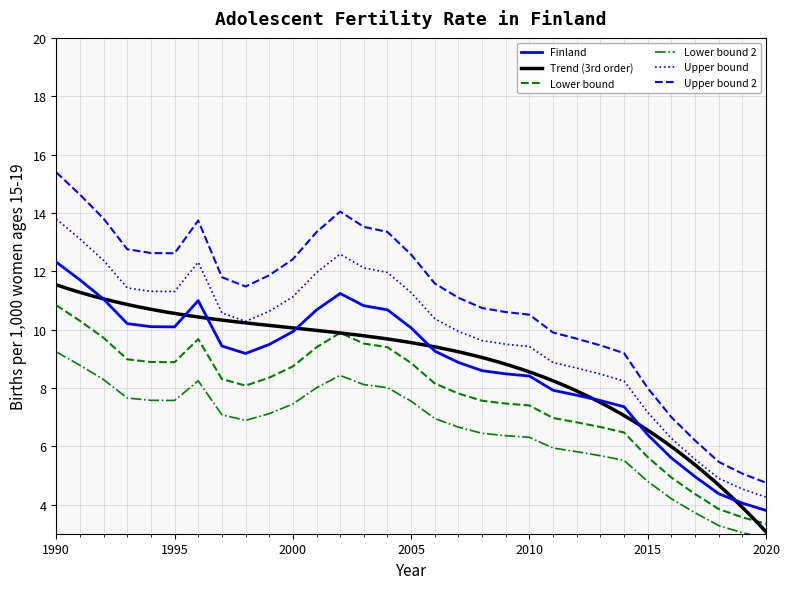

Where does the data first go above 9?

1990